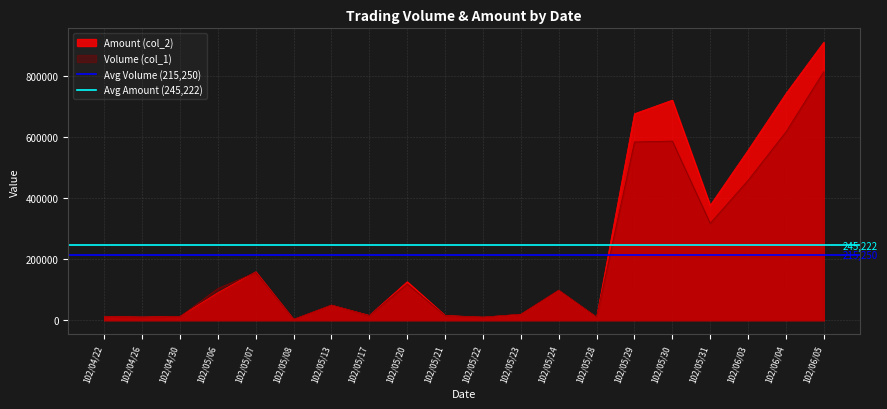

At which label does Amount (col_2) reach its peak?

102/06/05